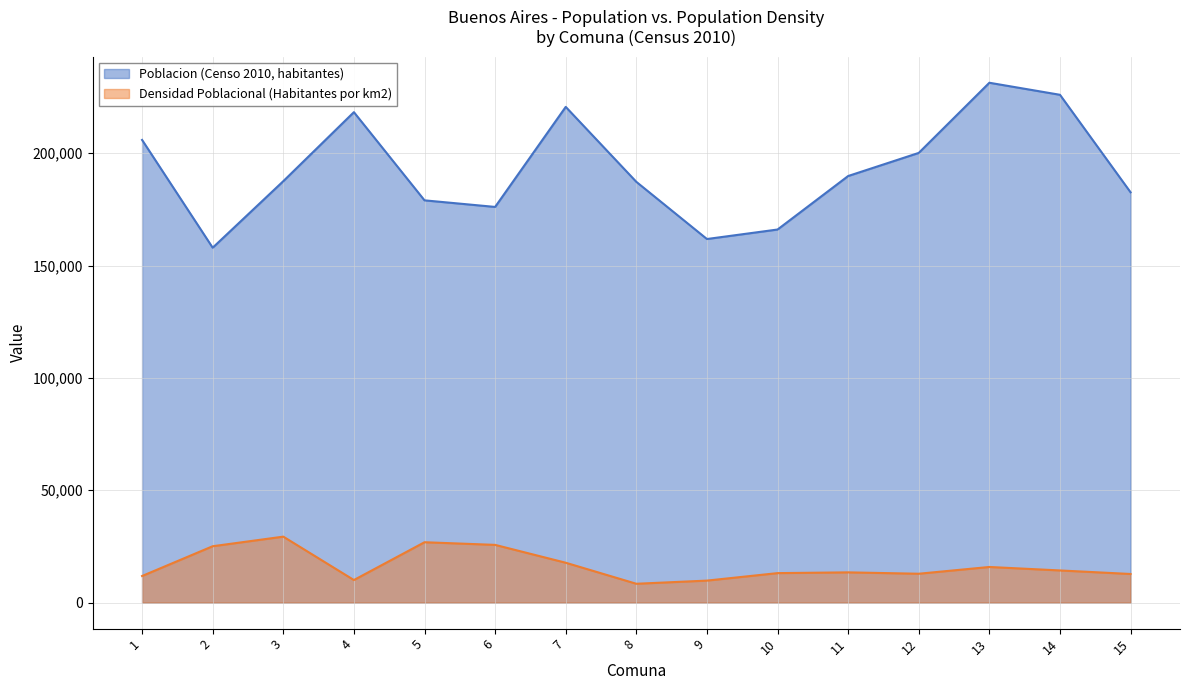

Where is the first local minimum for Densidad Poblacional (Habitantes por km2)?

4